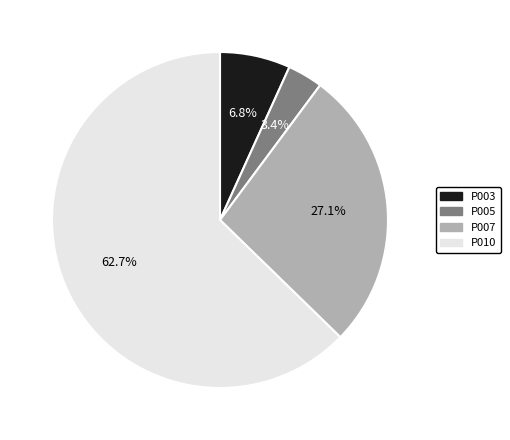

Do P010 and P007 together represent more than half of the pie?

Yes